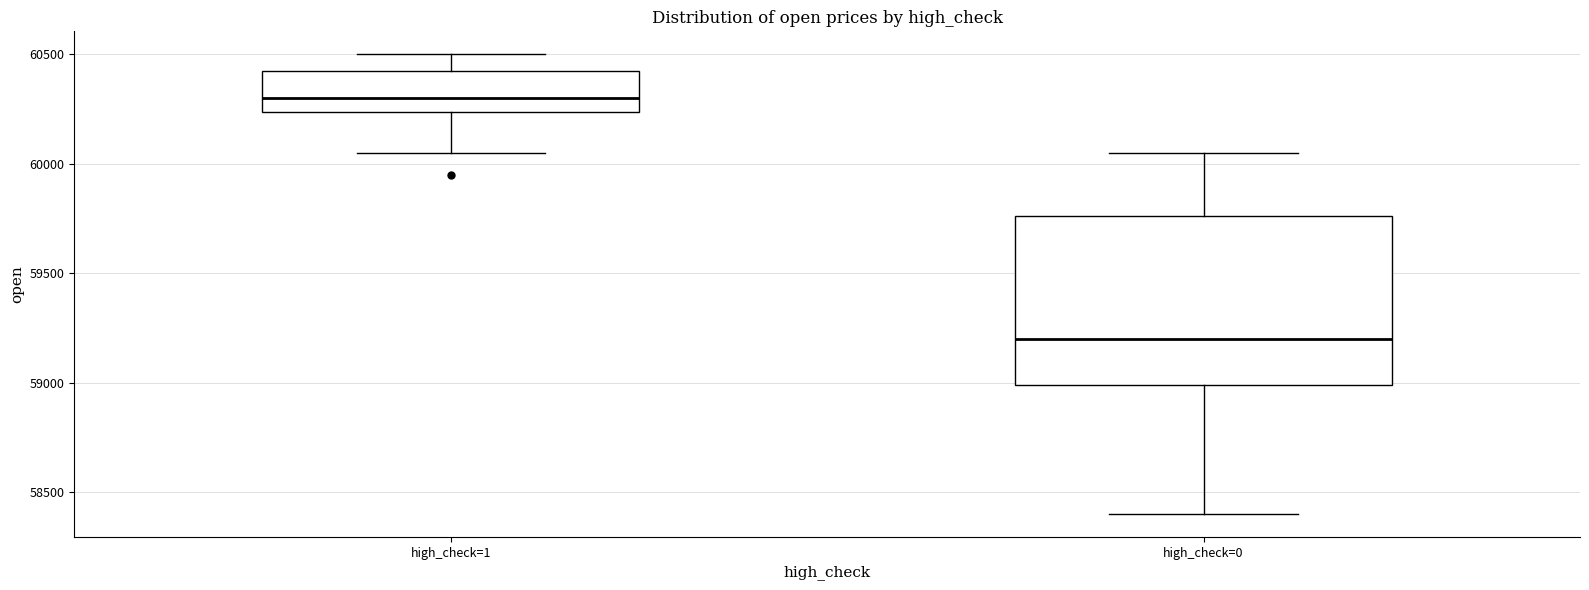

Which box is the tallest, from its lower edge to its upper edge?

high_check=0